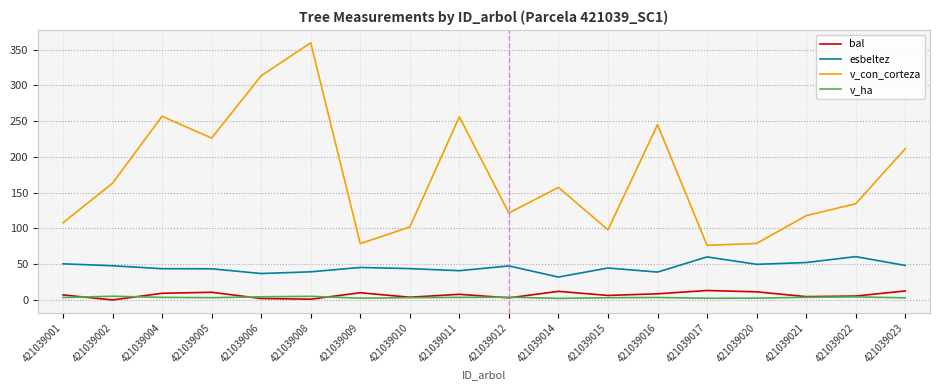

True or false: v_con_corteza and bal intersect in this chart.

False